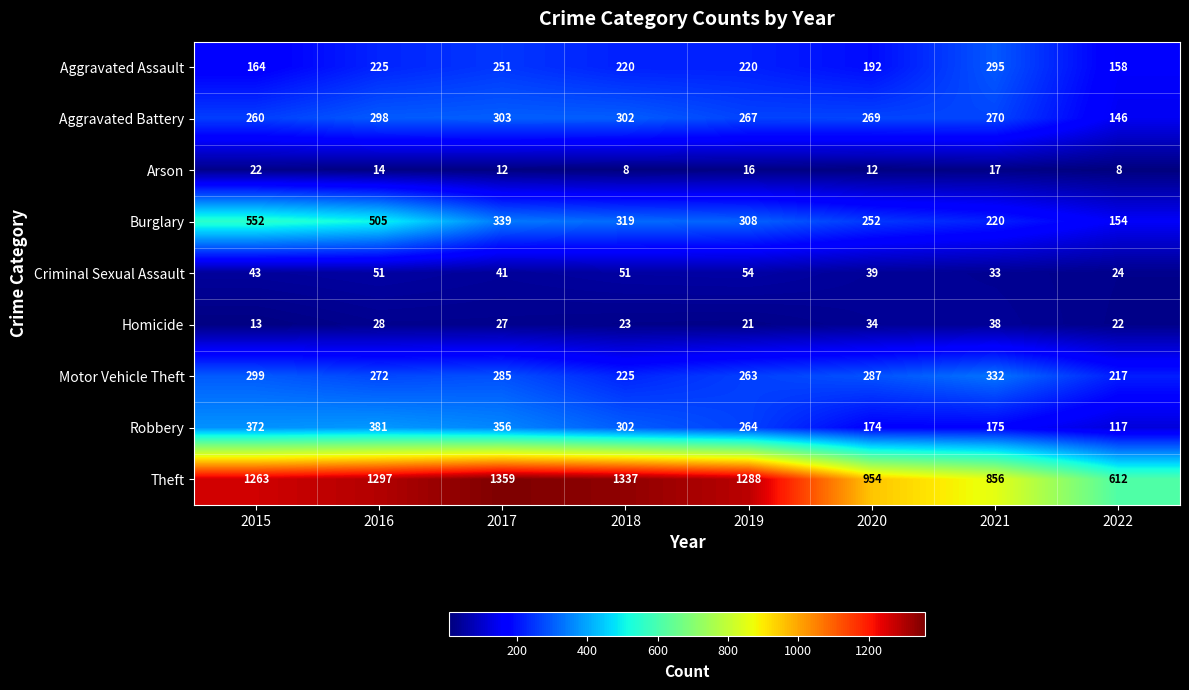

What is the difference between the maximum and minimum values in the Aggravated Assault series?

137